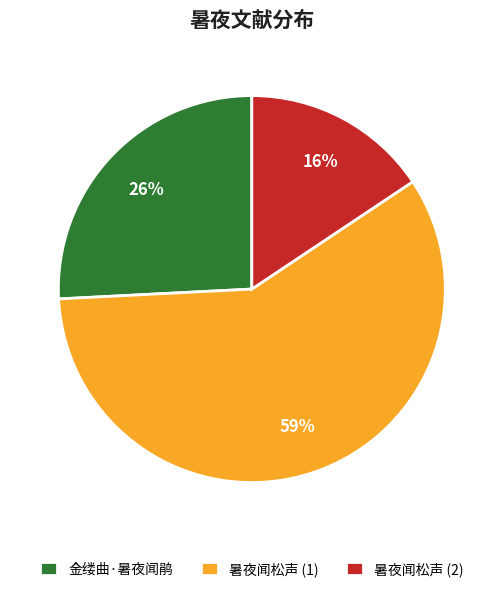

Which category has the smallest portion of the pie?

暑夜闻松声 (2)